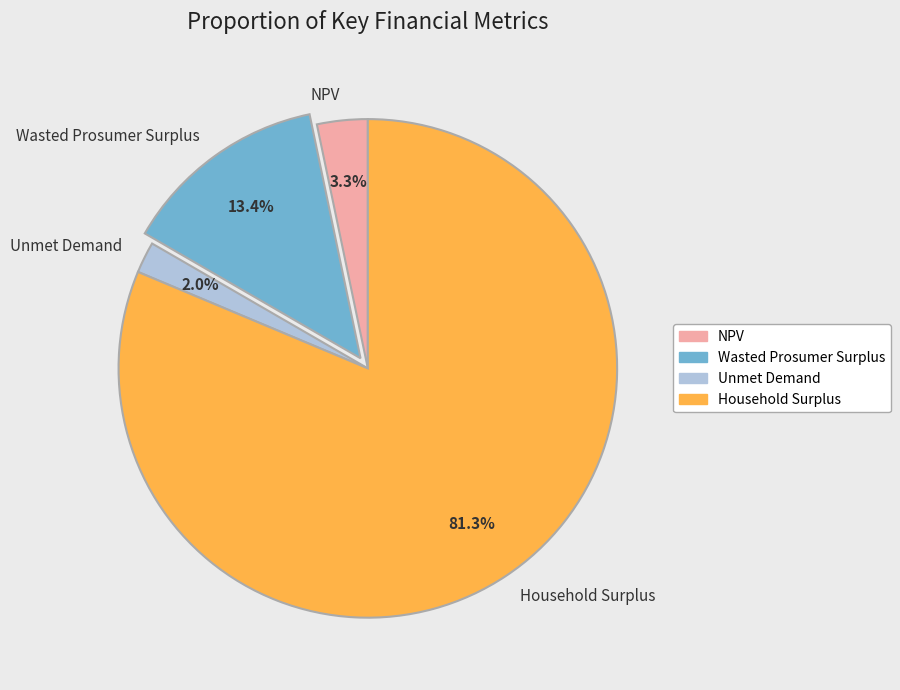

Which has a higher value, NPV or Wasted Prosumer Surplus?

Wasted Prosumer Surplus